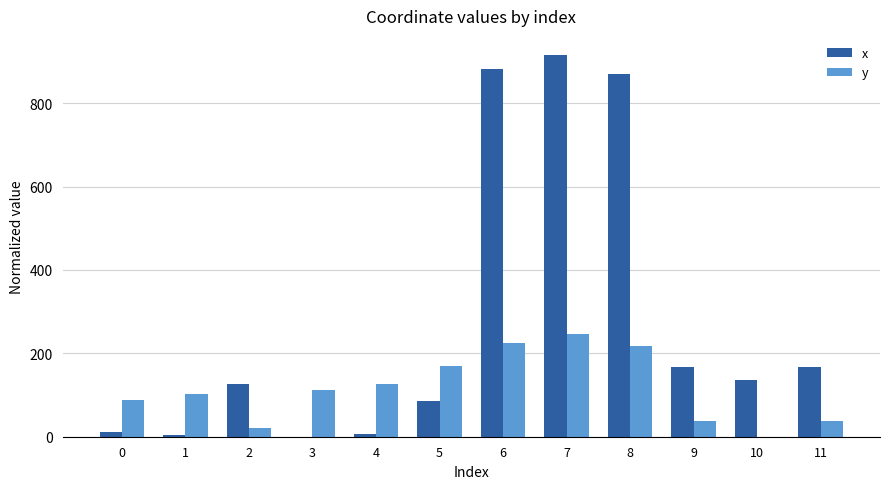

Does the chart contain stacked bars?

No